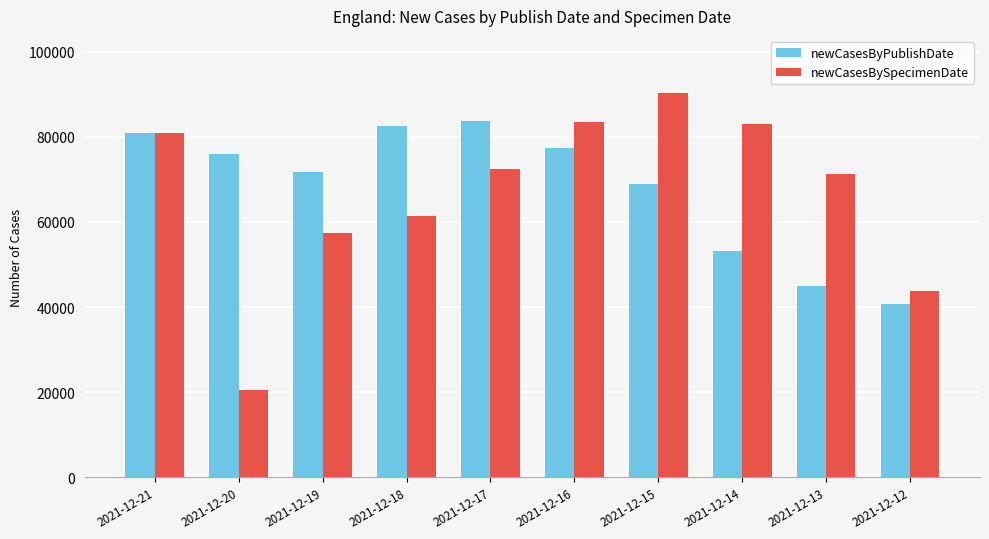

At which label is newCasesByPublishDate closest to 62203?

2021-12-15